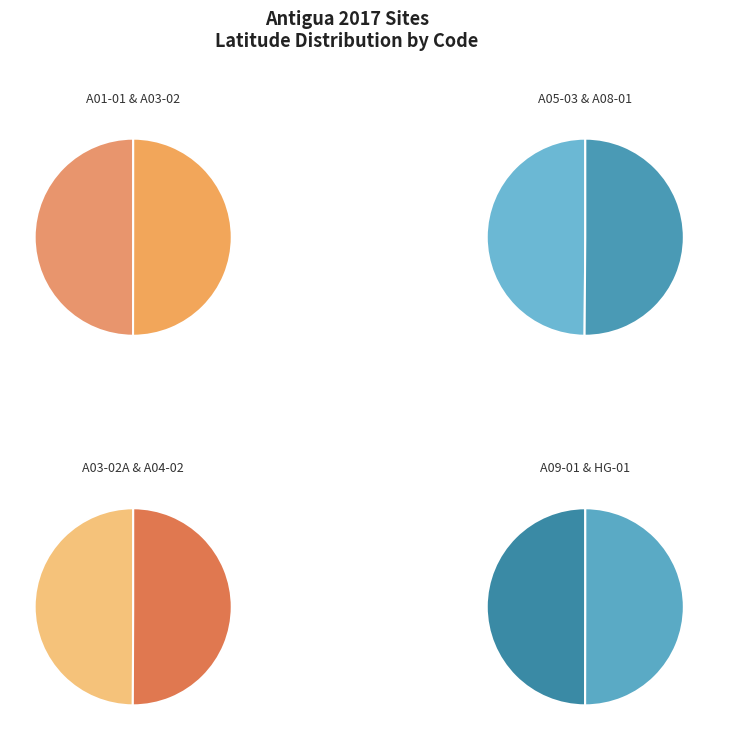

Rank the categories by value from highest to lowest.

A04-02, A03-02, A01-01, A03-02A, A08-01, HG-01, A09-01, A05-03